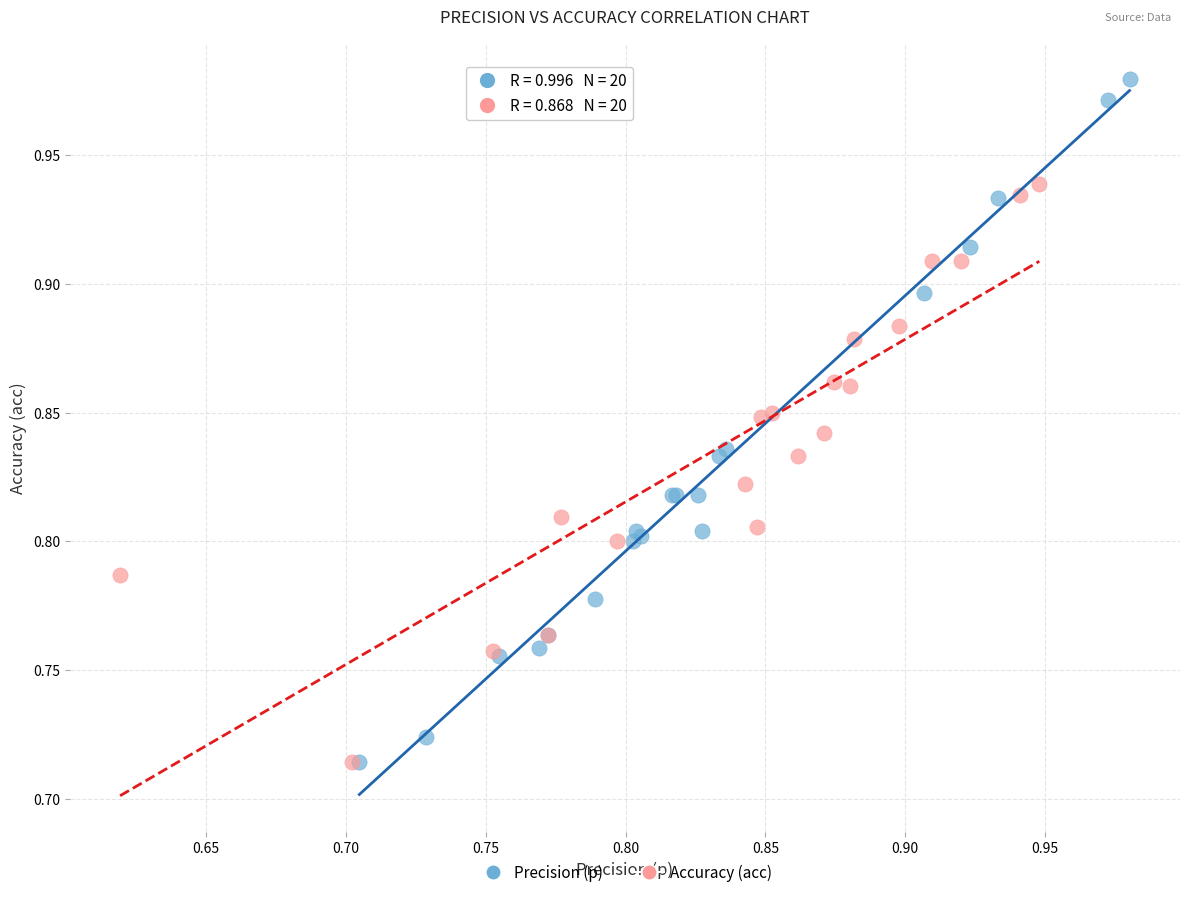

What are all the series names shown in the legend?

Precision (p), Accuracy (acc)